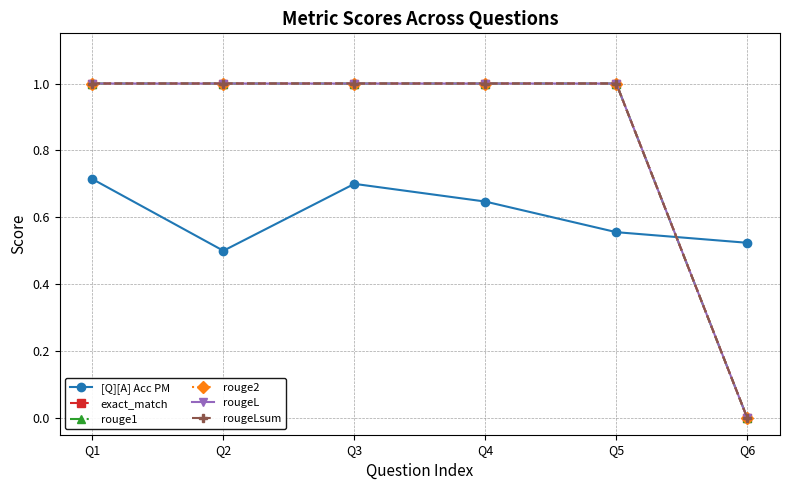

The value of rouge1 at Q1 is 1.0. True or false?

True